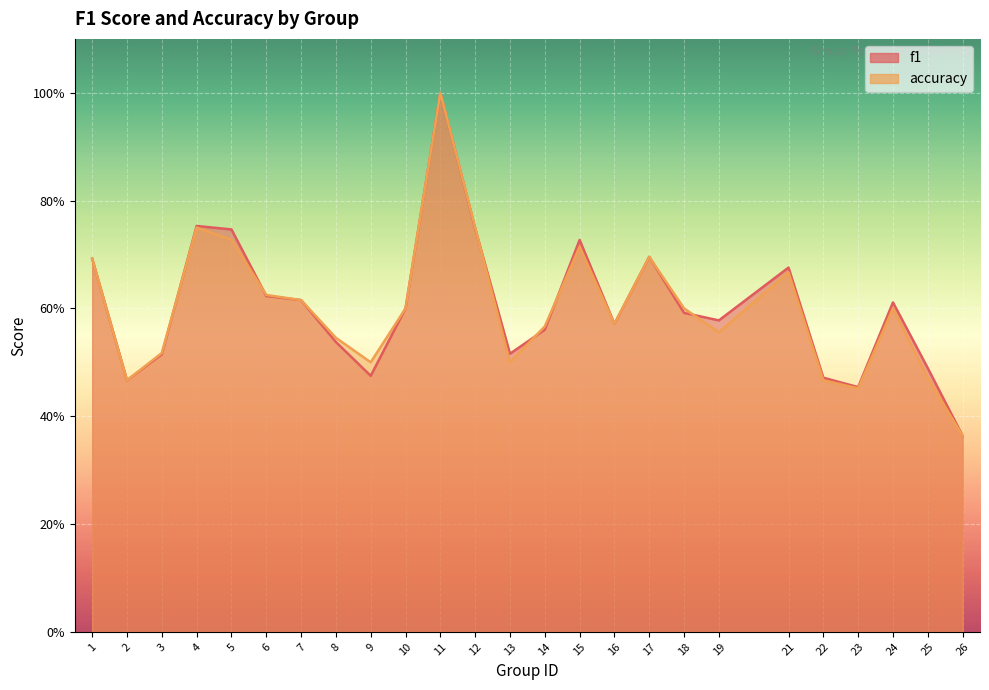

What is the average value of the accuracy series?

0.6